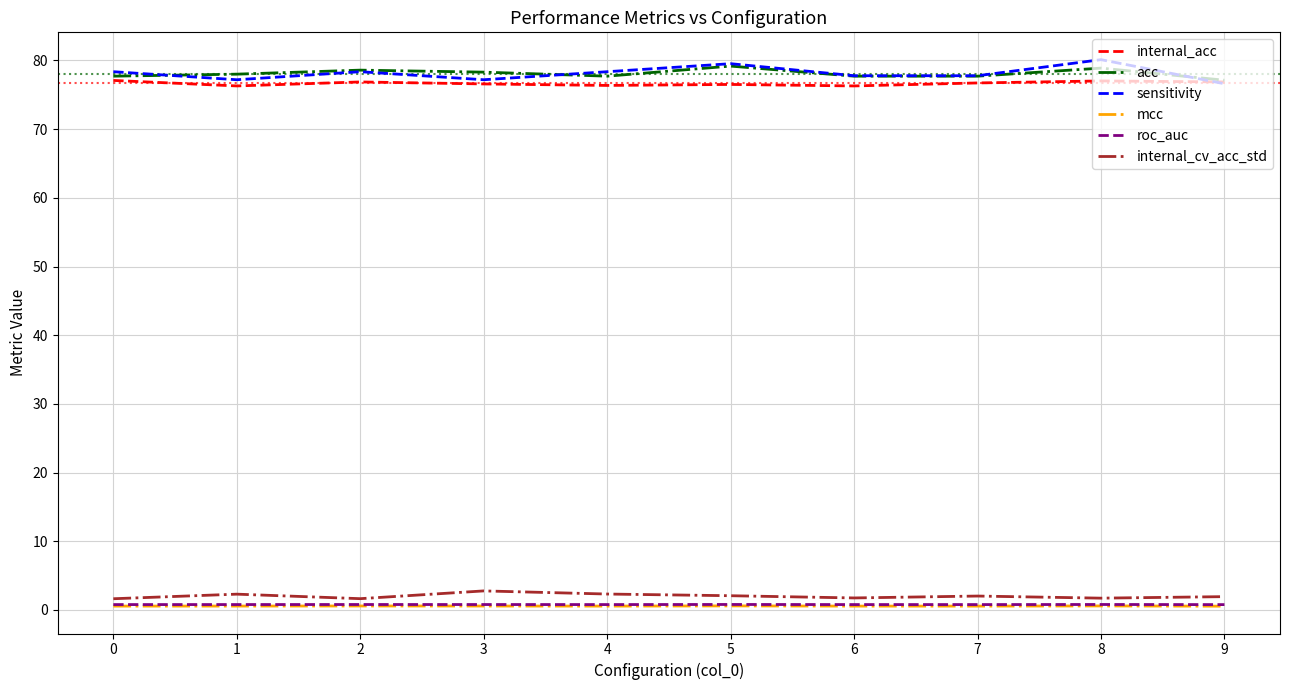

Count the number of data series in this chart.

6